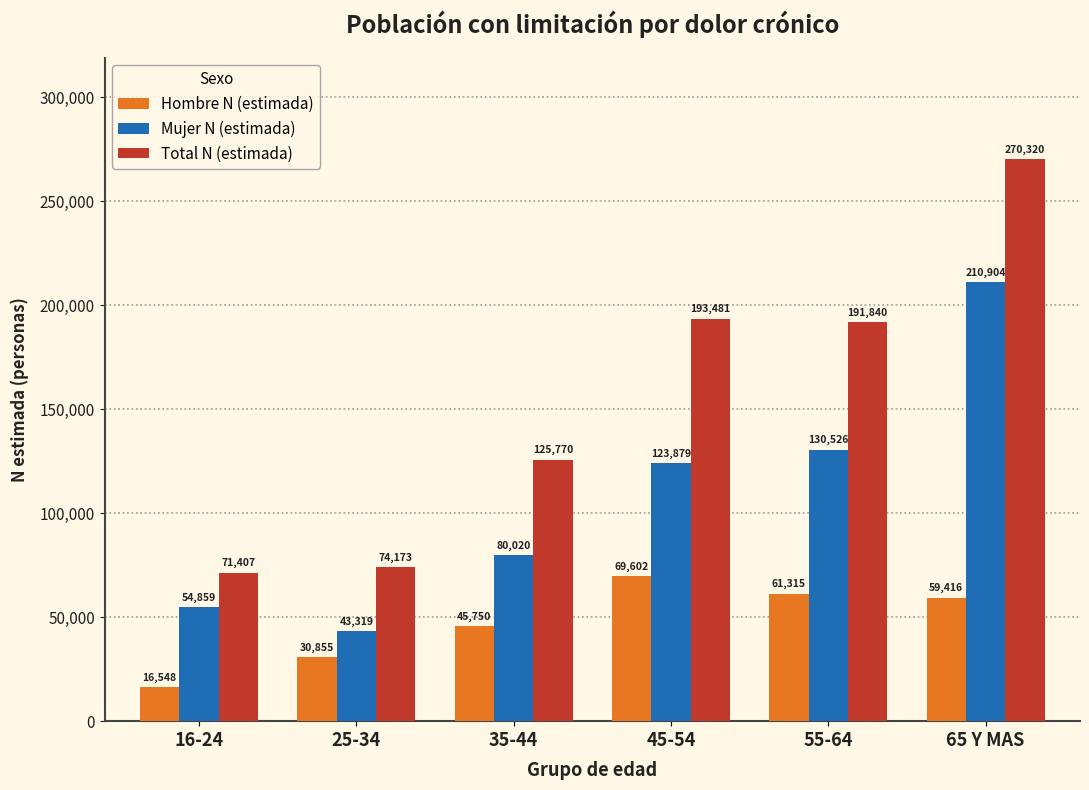

How many bars are there in total?

18